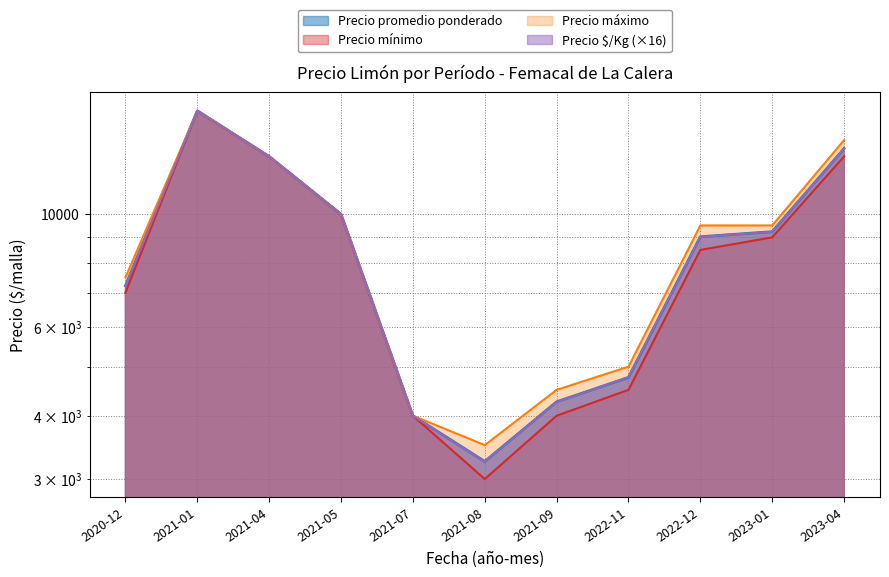

Is the value of Precio minimo at 2021-09 greater than the value of Precio maximo at 2023-01?

No